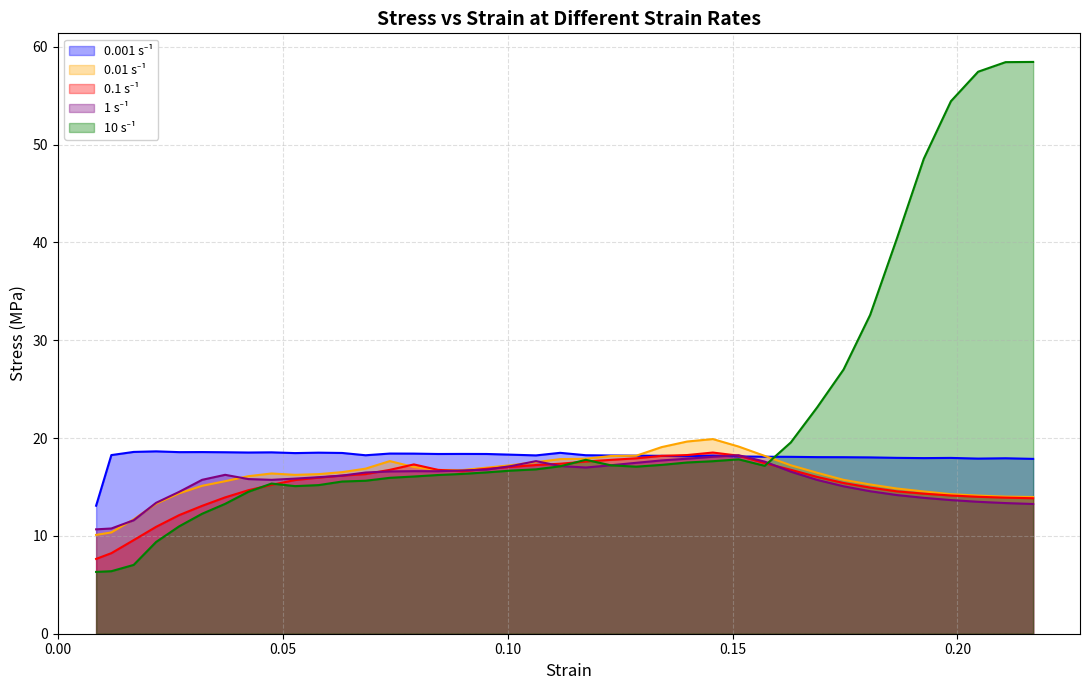

How many interior local peaks does the 0.01 s⁻¹ series have?

3